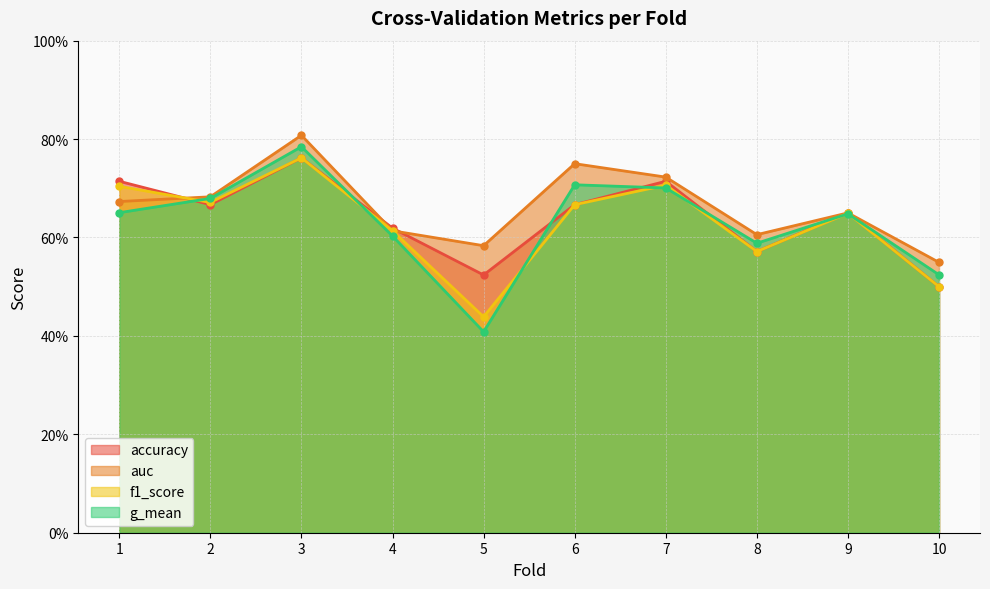

What is the maximum value for g_mean?

0.8